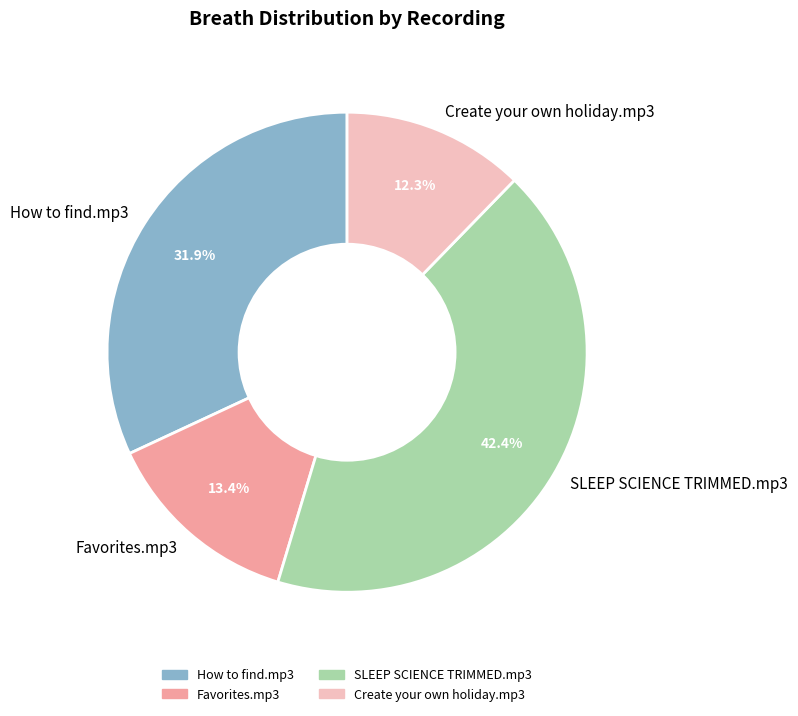

Combined, do SLEEP SCIENCE TRIMMED.mp3 and Create your own holiday.mp3 account for over 50%?

Yes